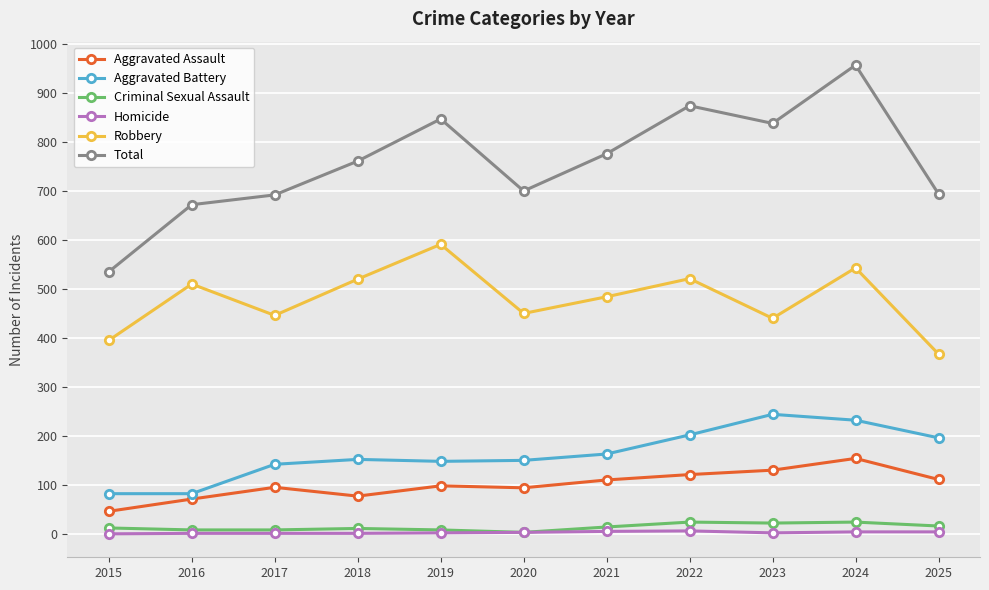

Which series has the widest spread of values?

Total